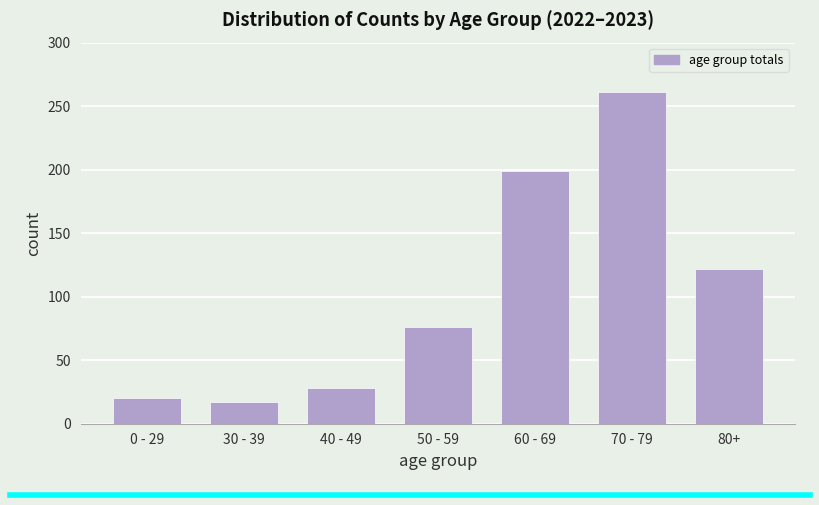

Reading right to left, what are all the values shown in this chart?

122	261	199	76	28	17	20